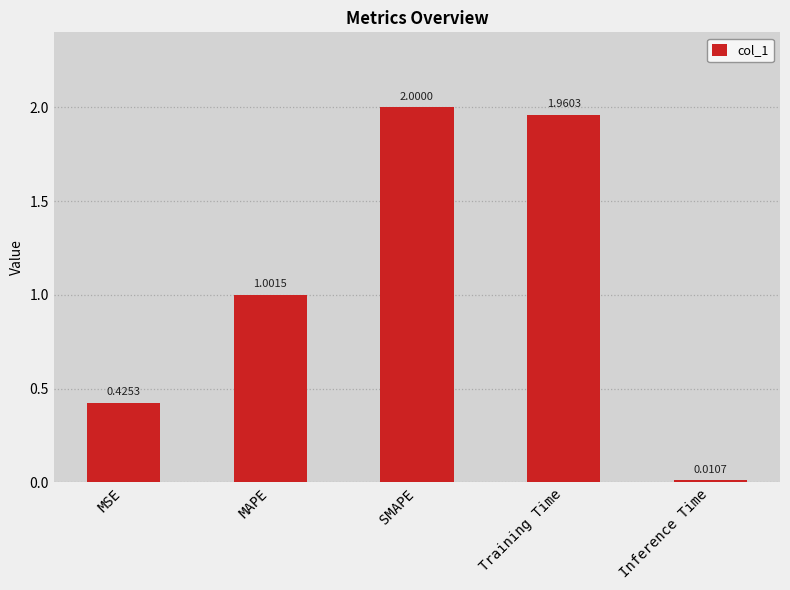

At which label does the data first exceed 1?

MAPE